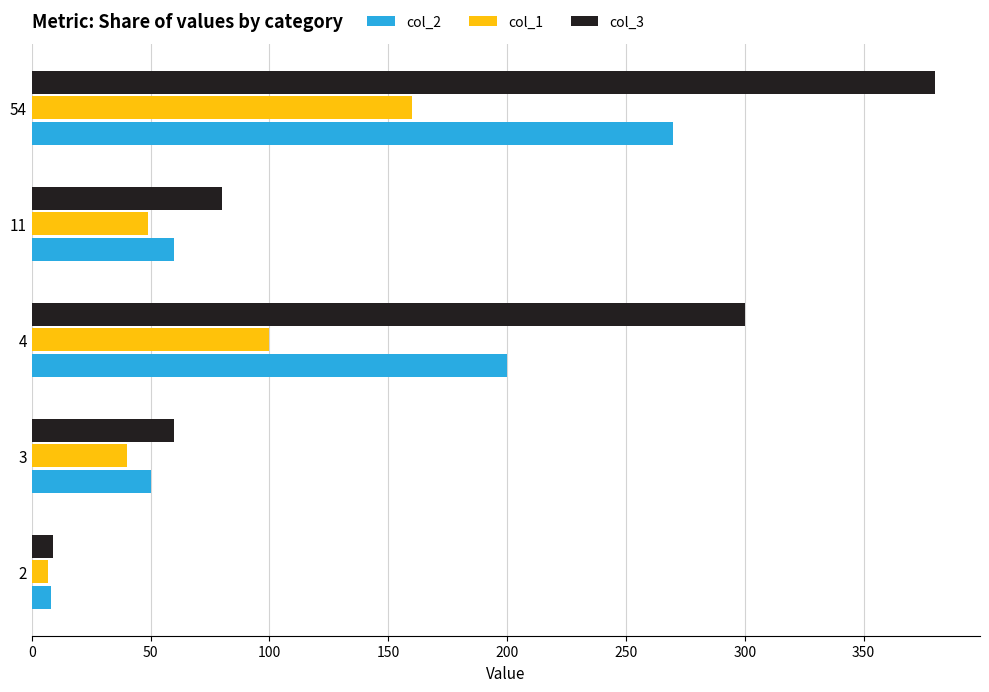

What is the difference between the highest and lowest values at 54?

220